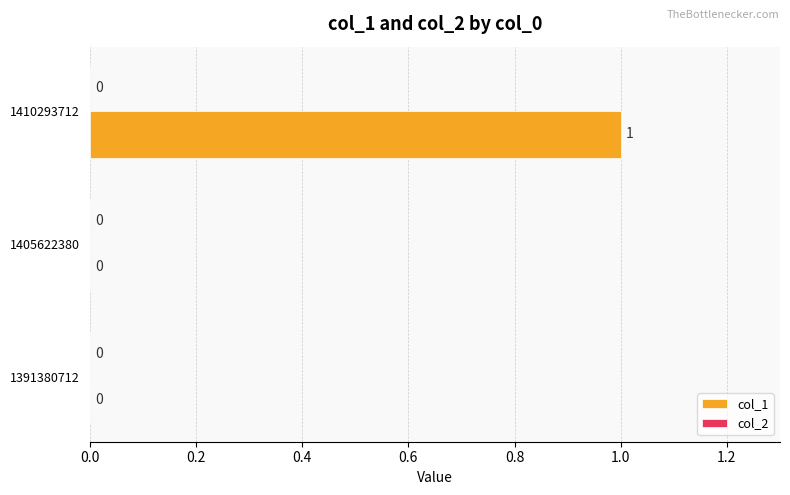

The chart shows a value of 0 at 1405622380. True or false?

True